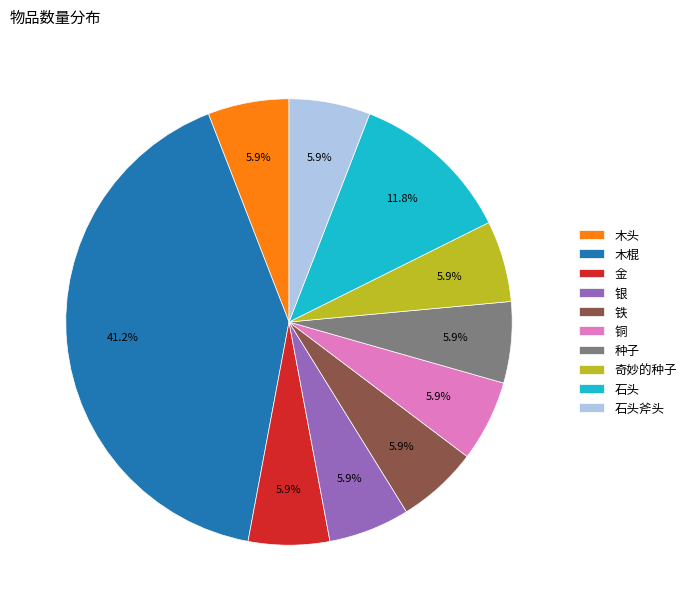

Is it true that 石头 is 1% of the pie?

False